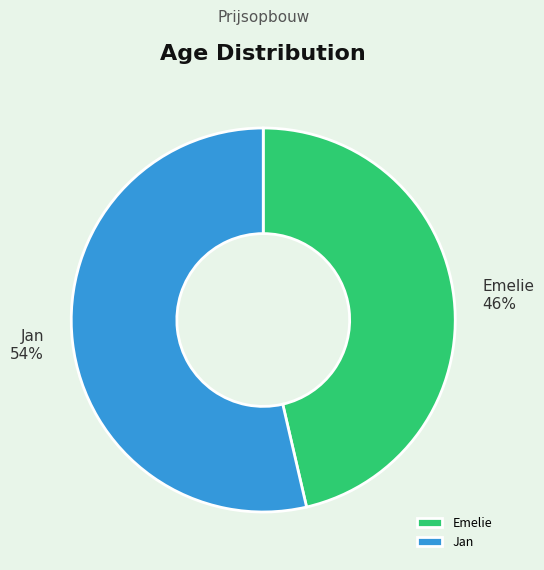

Rank the categories by value from lowest to highest.

Emelie, Jan